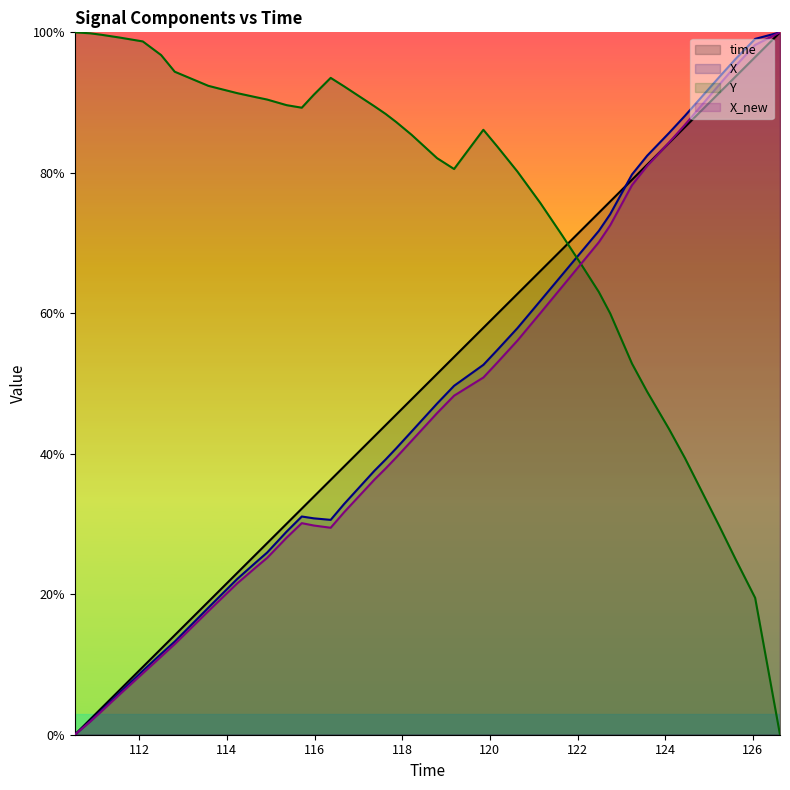

How many values in the Y series exceed 87?

20